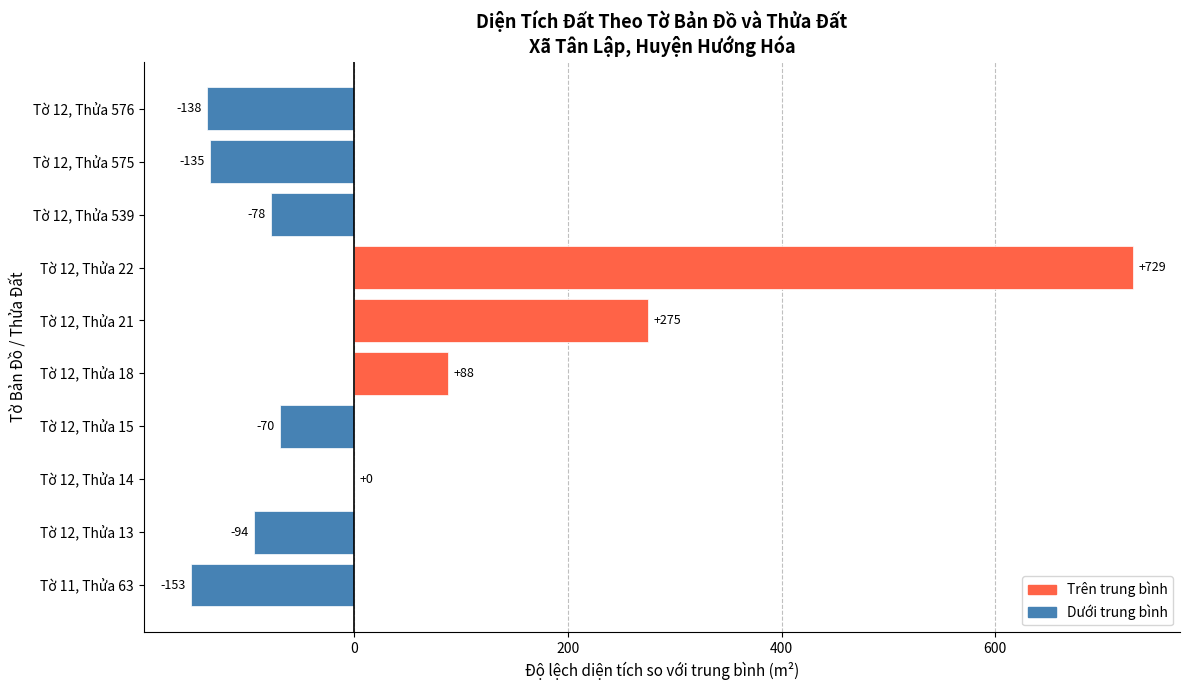

What is the change in value from Tờ 12, Thửa 15 to Tờ 12, Thửa 18?

+158